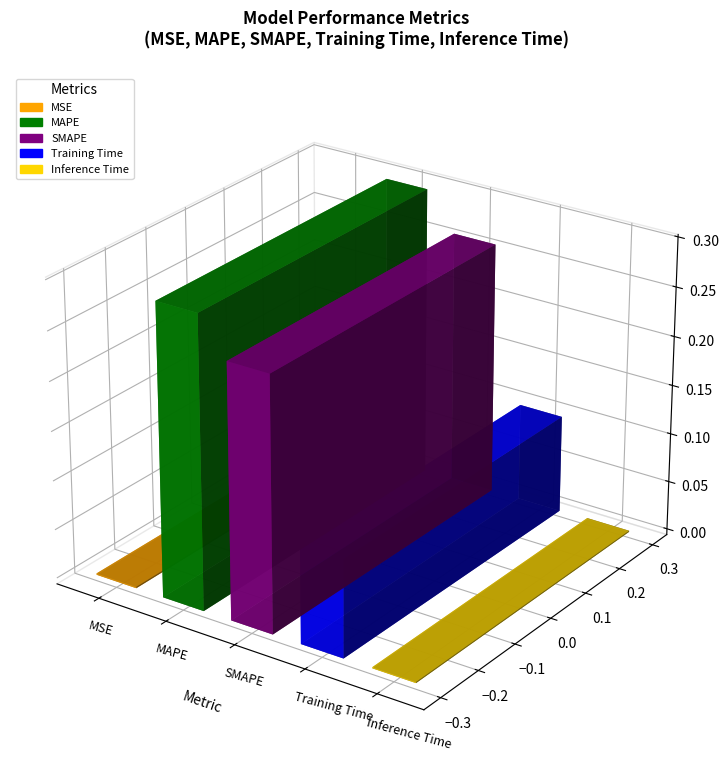

Reading right to left, extract all data points from this chart.

0.0	0.1	0.3	0.3	0.0